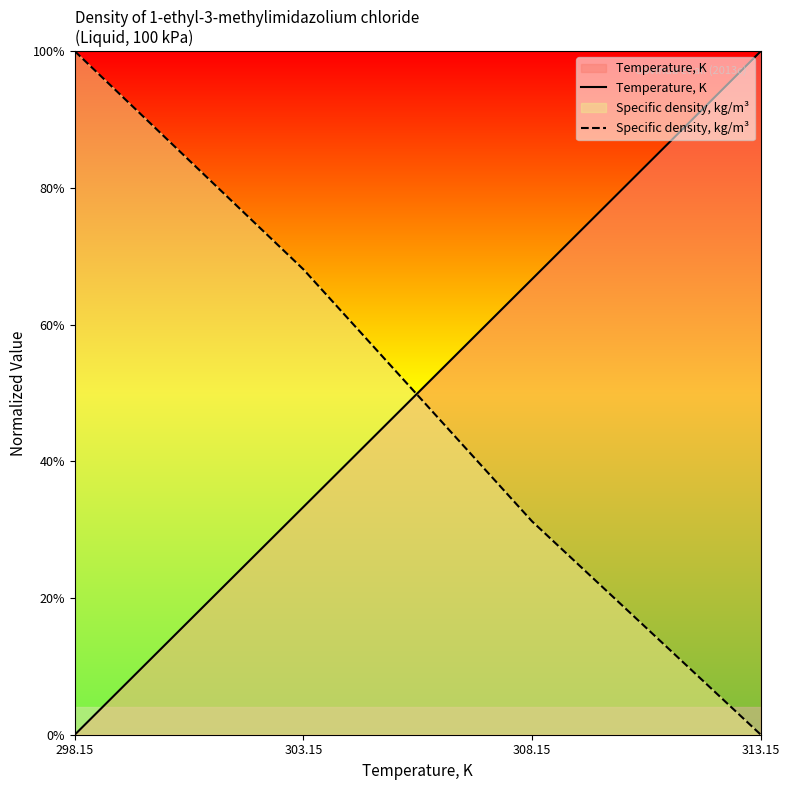

What is the approximate value of Temperature, K at 308.15?

0.7